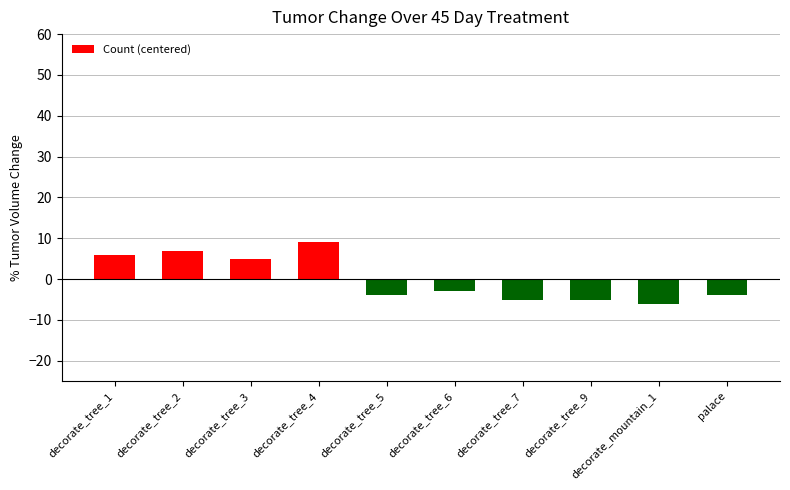

How many data points are above -3?

4